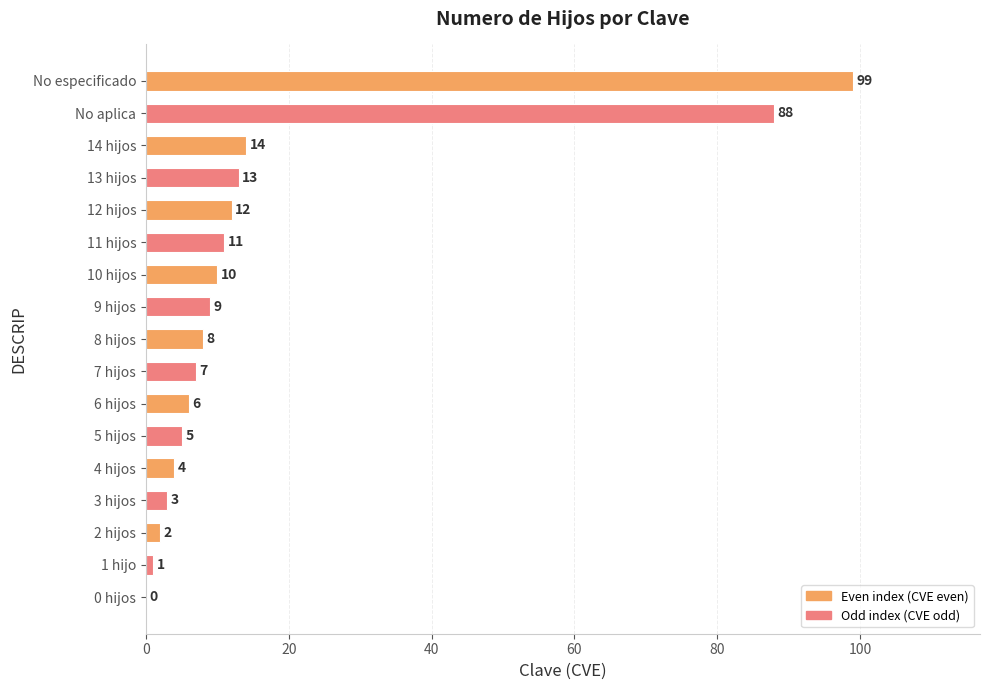

Count the number of data series in this chart.

1